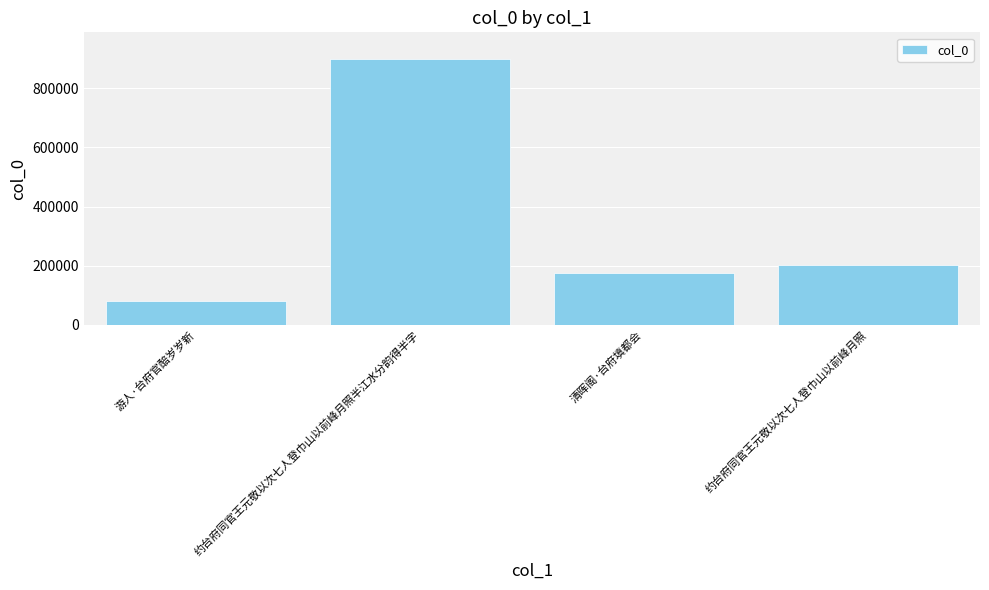

True or false: the data shows 900032 at 约台府同官王元敬以次七人登巾山以前峰月照半江水分韵得半字.

True